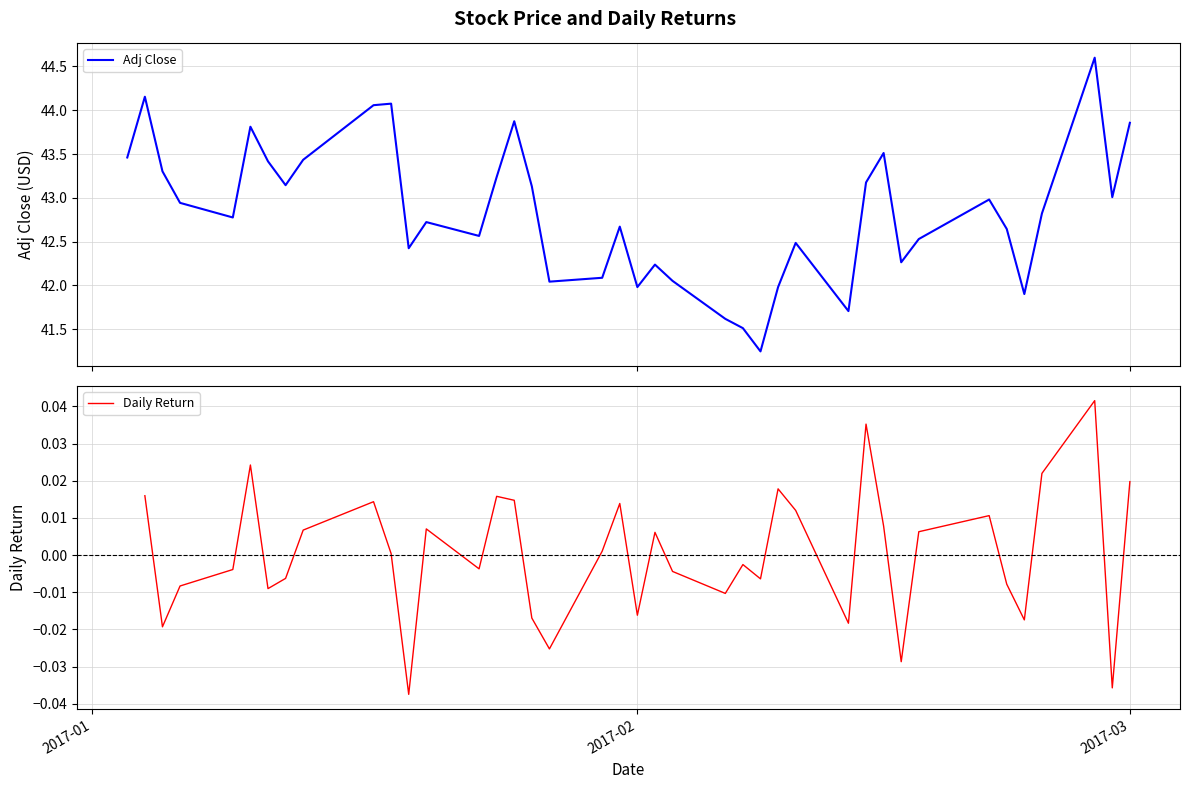

True or false: Daily Return has a value of 0.0 at 32.

False